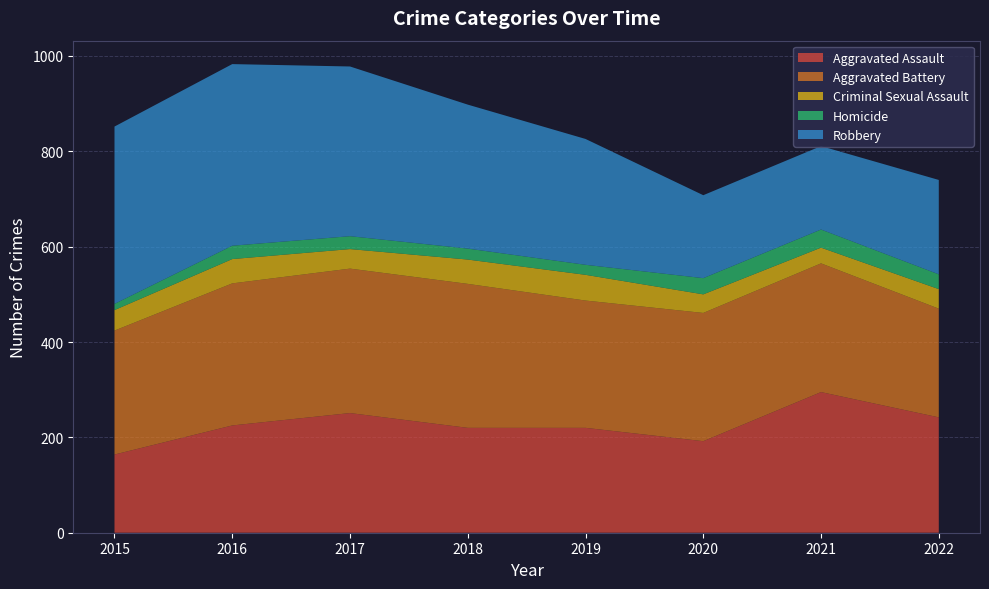

Reading left to right, transcribe all the data shown in this chart.

Aggravated Assault: 2015=164	2016=225	2017=251	2018=220	2019=220	2020=192	2021=295	2022=242
Aggravated Battery: 2015=260	2016=298	2017=303	2018=302	2019=267	2020=269	2021=270	2022=228
Criminal Sexual Assault: 2015=43	2016=51	2017=41	2018=51	2019=54	2020=39	2021=33	2022=41
Homicide: 2015=13	2016=28	2017=27	2018=23	2019=21	2020=34	2021=38	2022=31
Robbery: 2015=372	2016=381	2017=356	2018=302	2019=264	2020=174	2021=175	2022=198